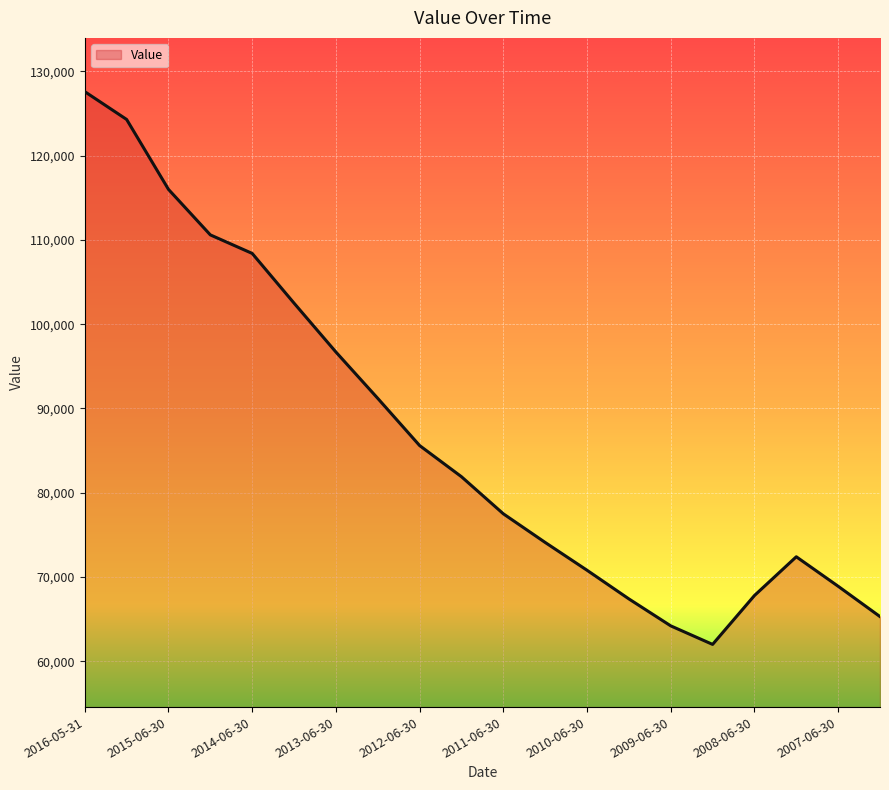

What is the sum of all values?

1735200